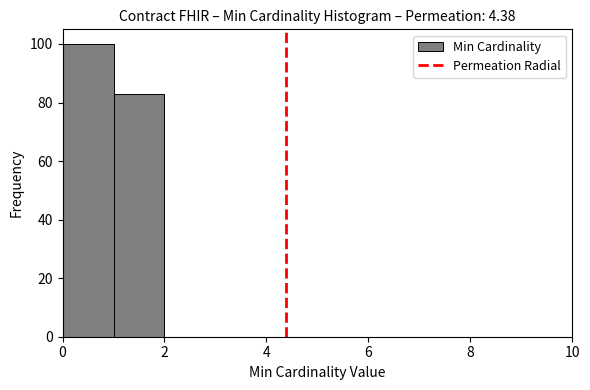

How tall is the bar that spans 1 to 2 on the x-axis? The values are not printed on the chart, so give them approximately, as read against the axis.

84